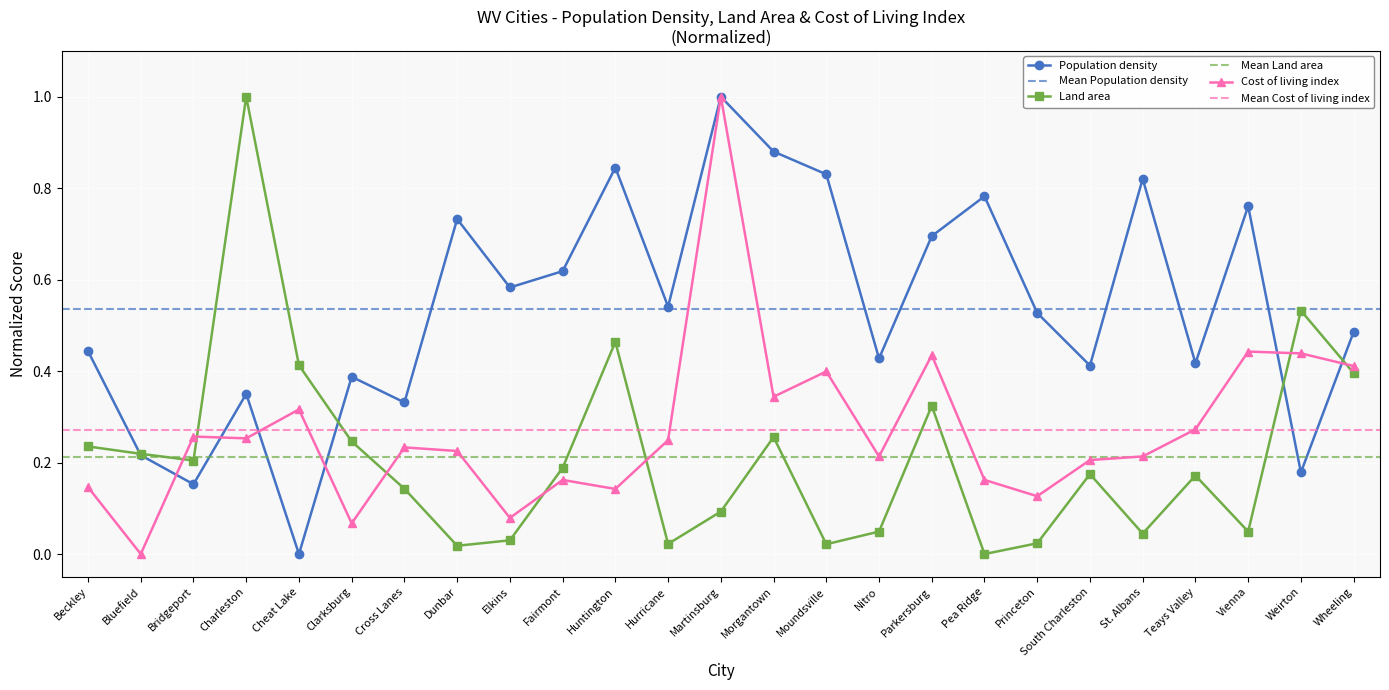

What are all the series names shown in the legend?

Population density, Land area, Cost of living index